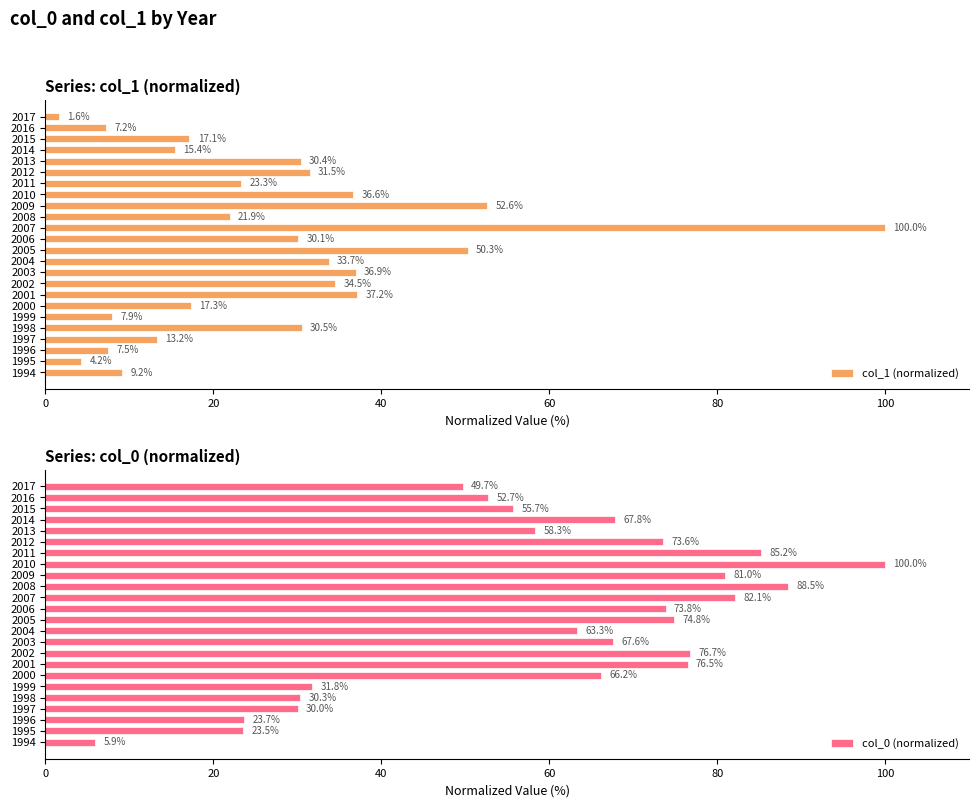

What is the average value of the col_1 (normalized) series?

27.1